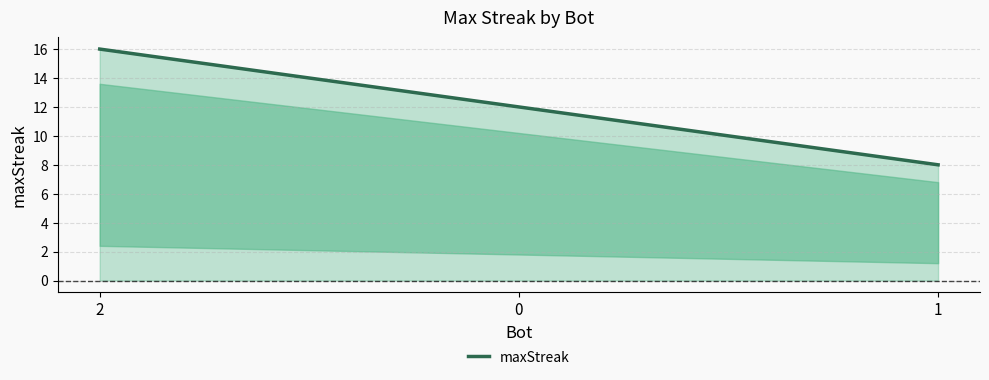

Does the chart display data point markers on the line(s)?

No